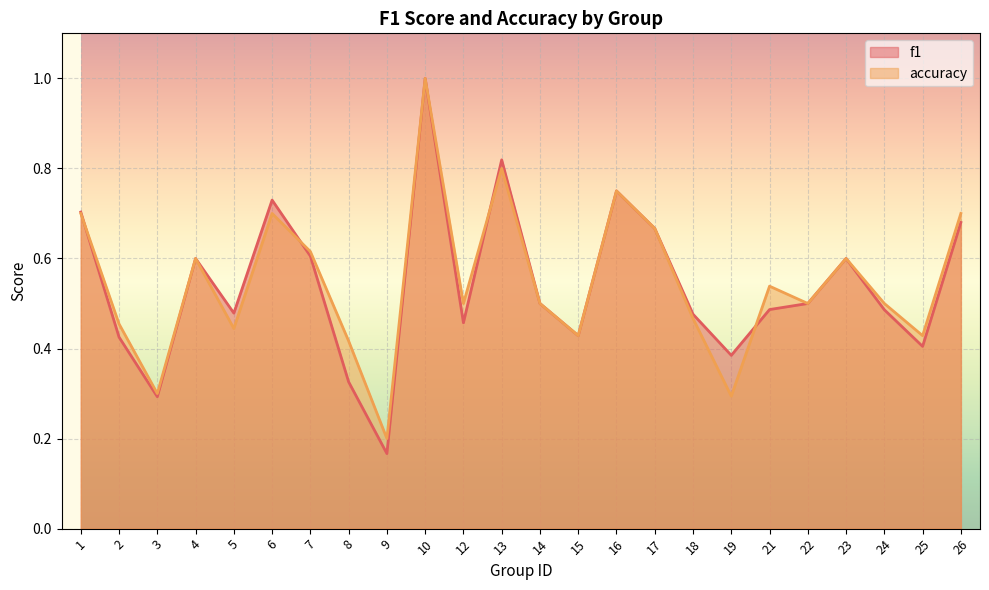

What is the maximum value shown in the chart?

1.0